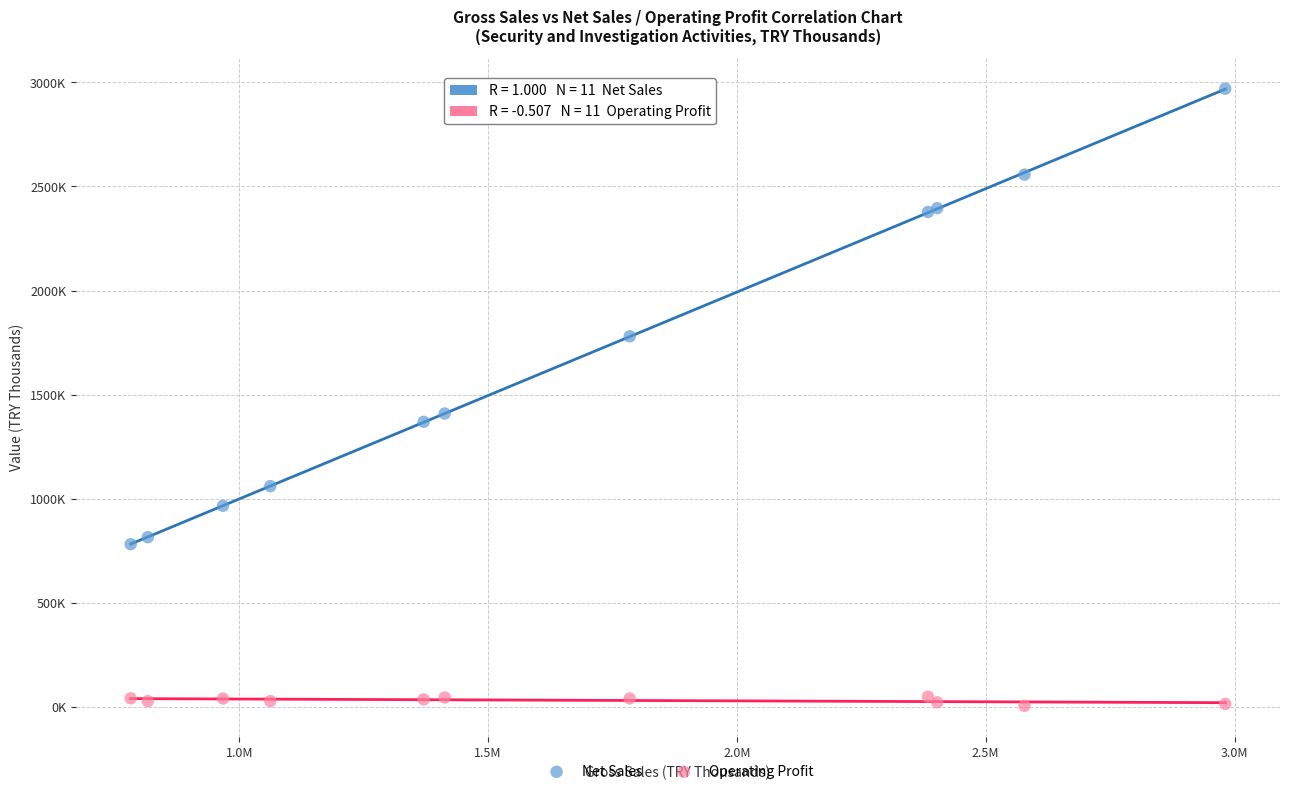

What are all the series names shown in the legend?

Net Sales, Operating Profit